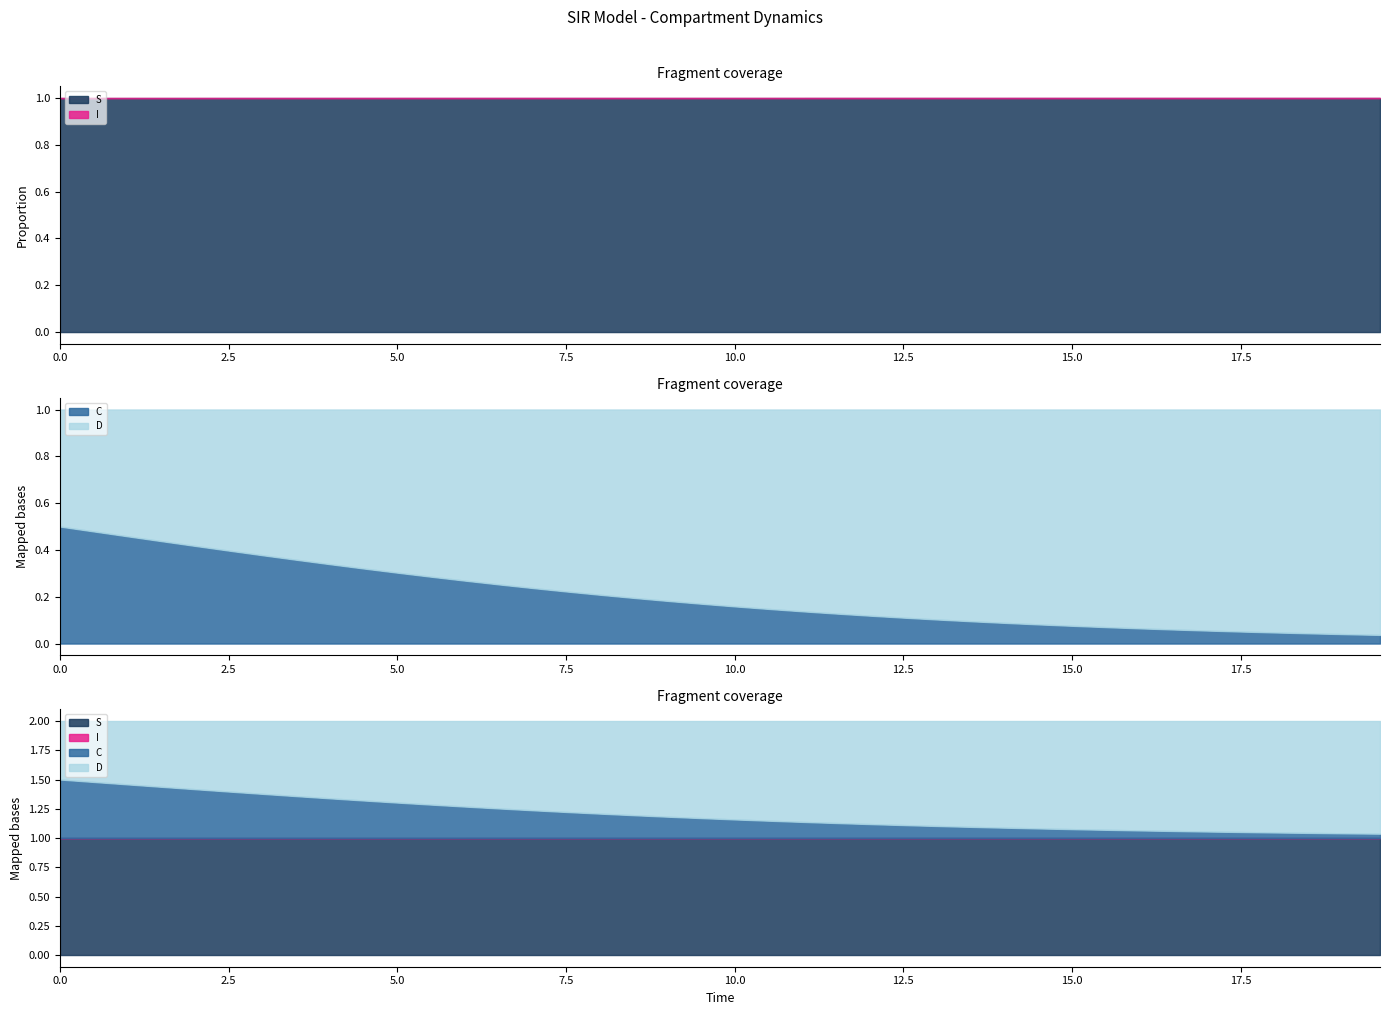

What is the value of the S point at the 14th from the left?

1.0